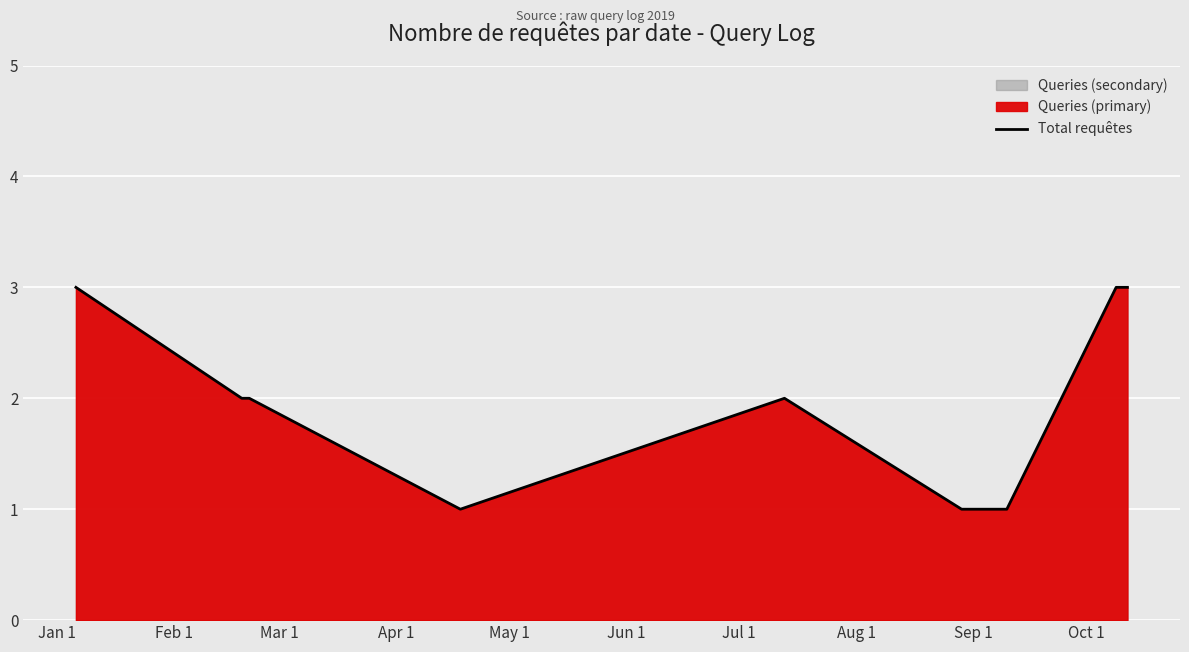

Reading left to right, what are all the values shown in this chart?

3	2	2	1	2	1	1	3	3